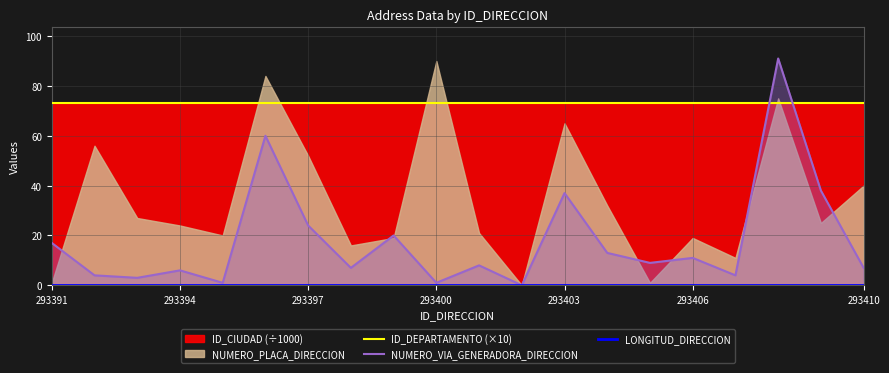

Does the chart display data point markers on the line(s)?

No